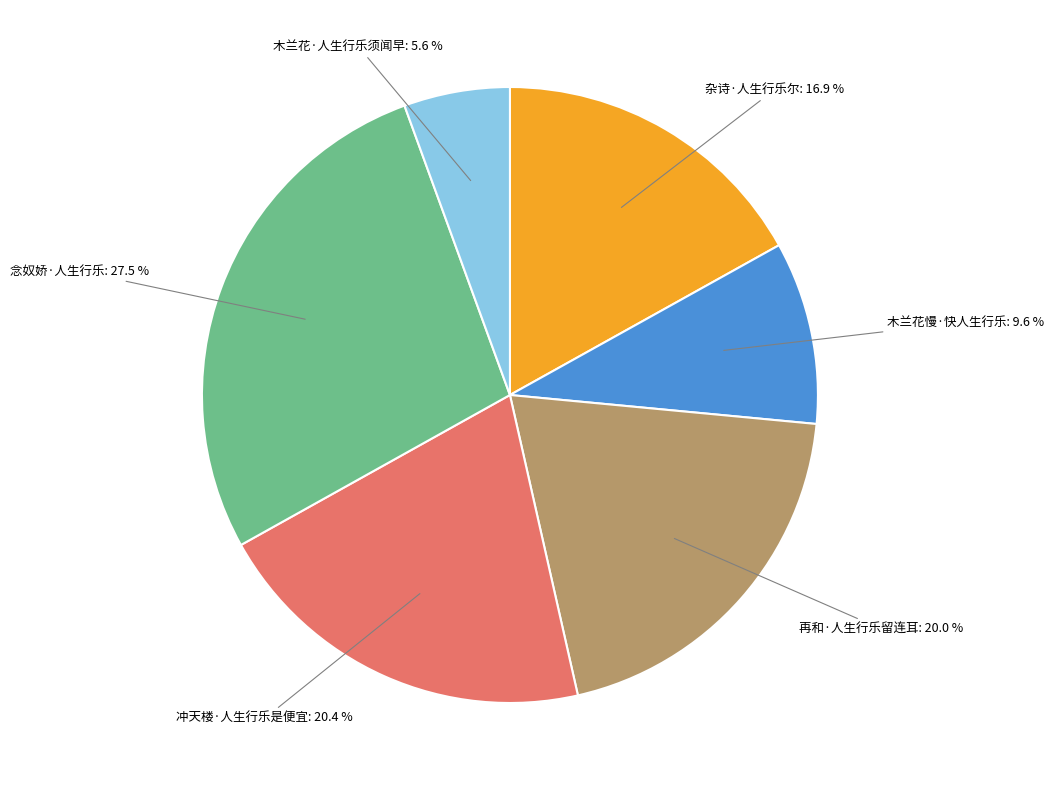

The 木兰花·人生行乐须闻早 slice represents 11% of the pie. True or false?

False